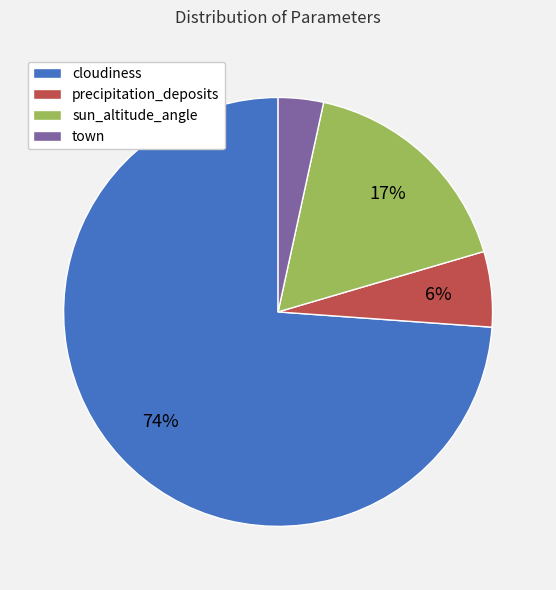

Which category has the biggest portion of the pie?

cloudiness